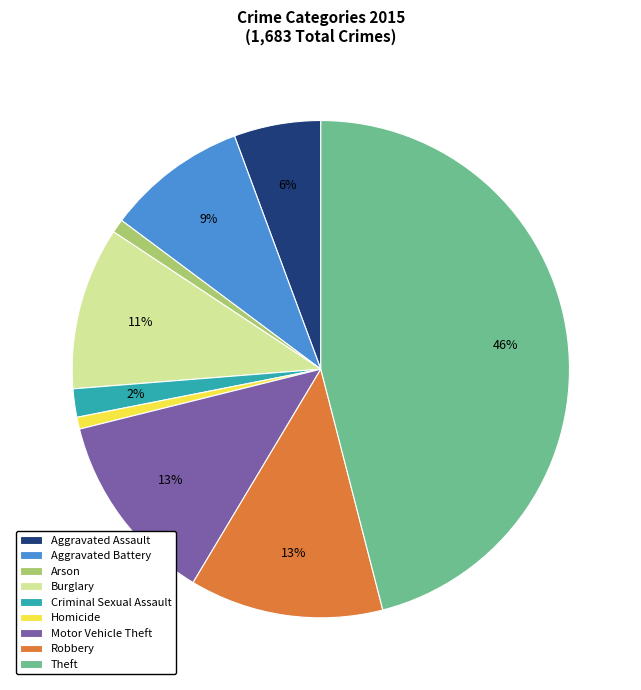

To the nearest percent, what portion does Homicide represent?

1%